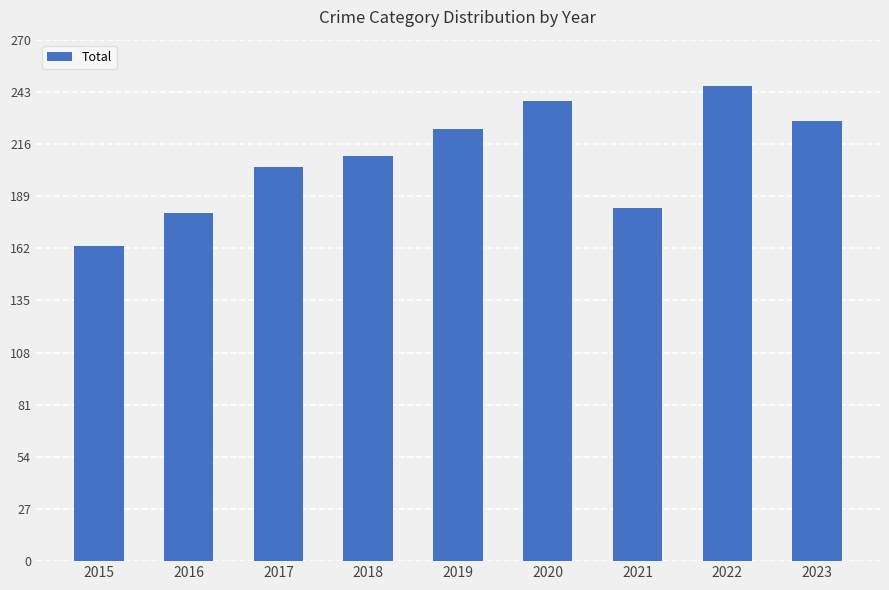

The chart shows a value of 163 at 2015. True or false?

True